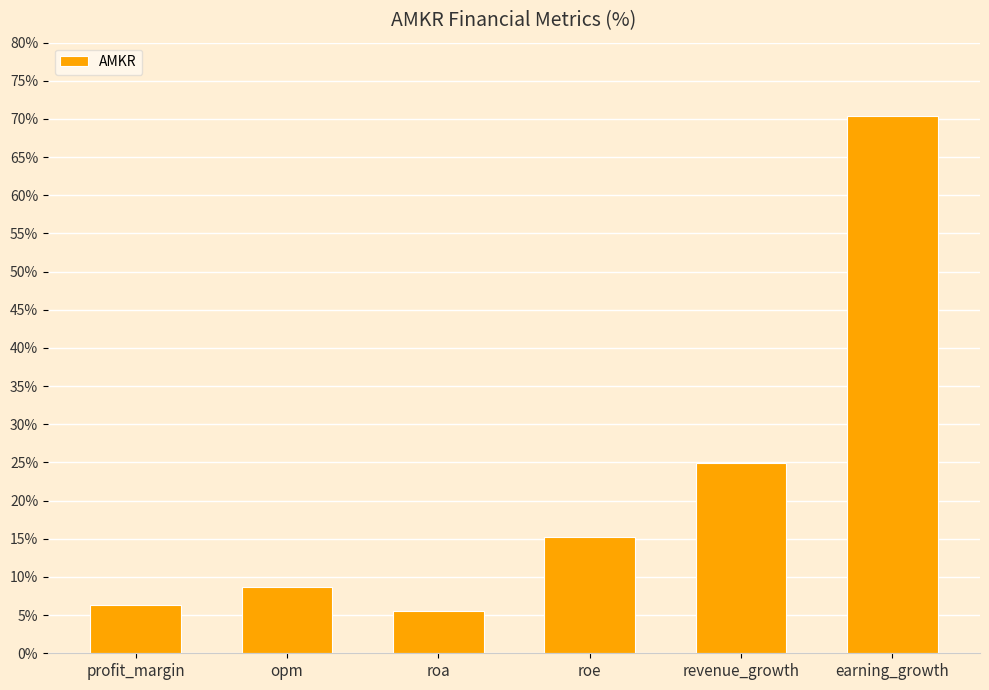

Where is the data nearest to the value 37?

revenue_growth